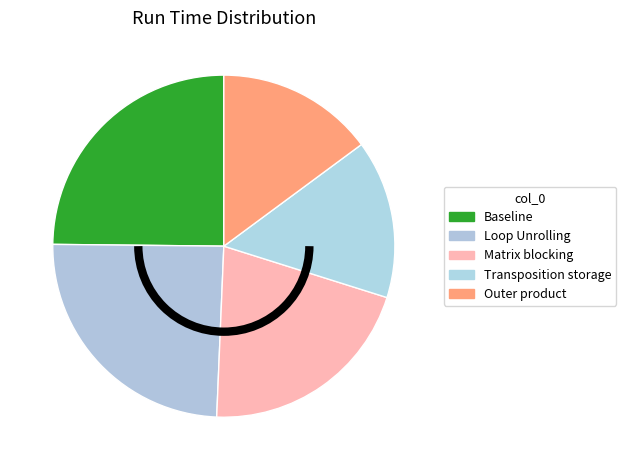

Is it true that Outer product is 15% of the pie?

True